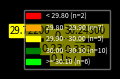

Is there any slice that represents more than half of the pie?

No